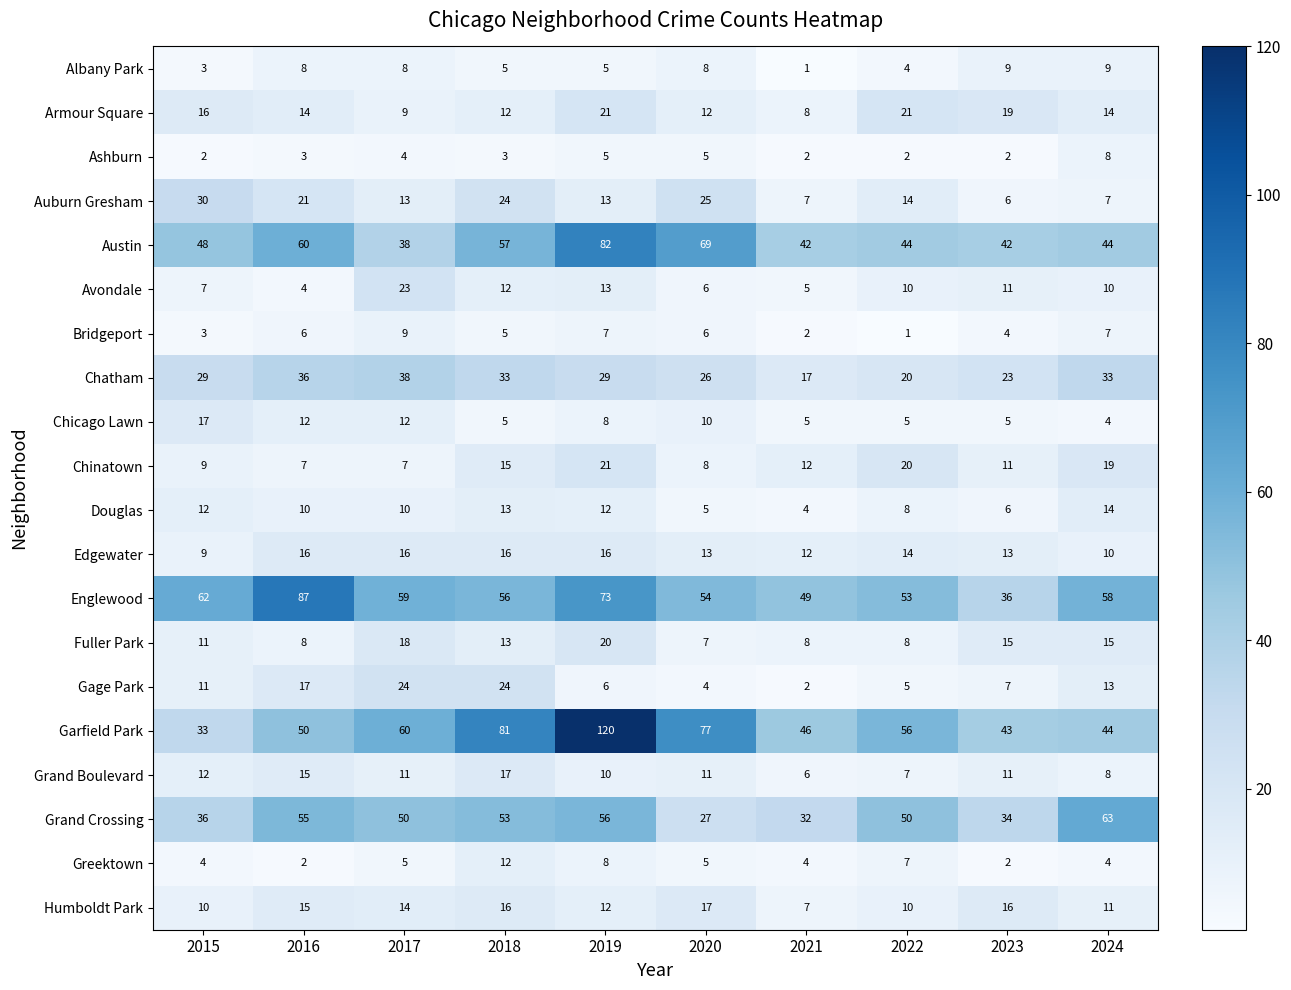

What is the greatest value displayed?

120